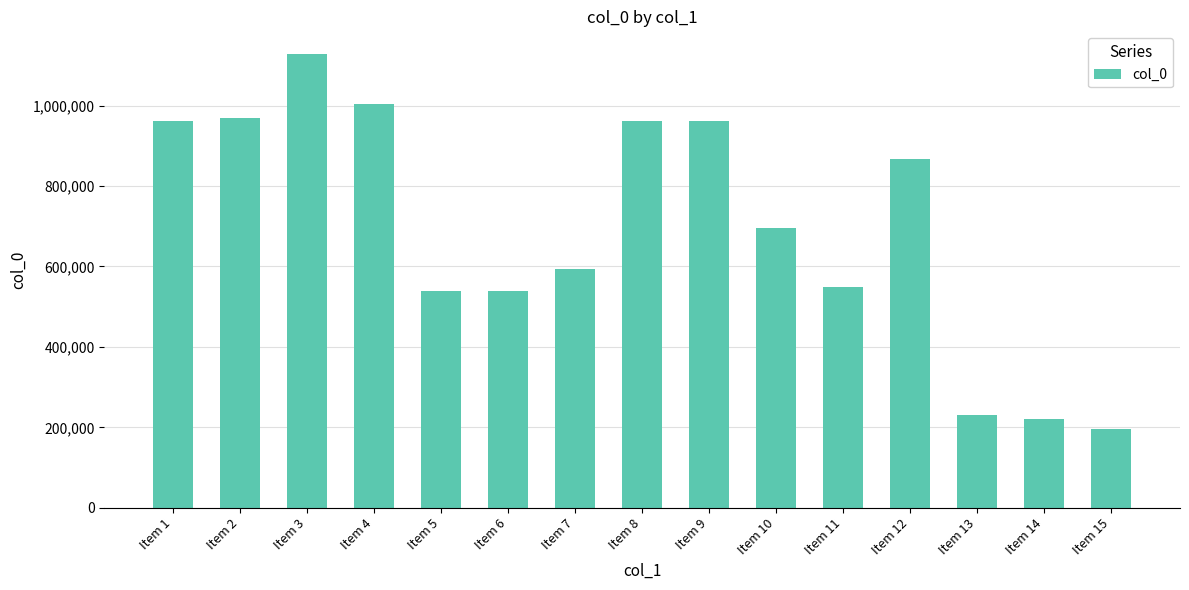

Are the bars grouped side by side (vs. stacked)?

No